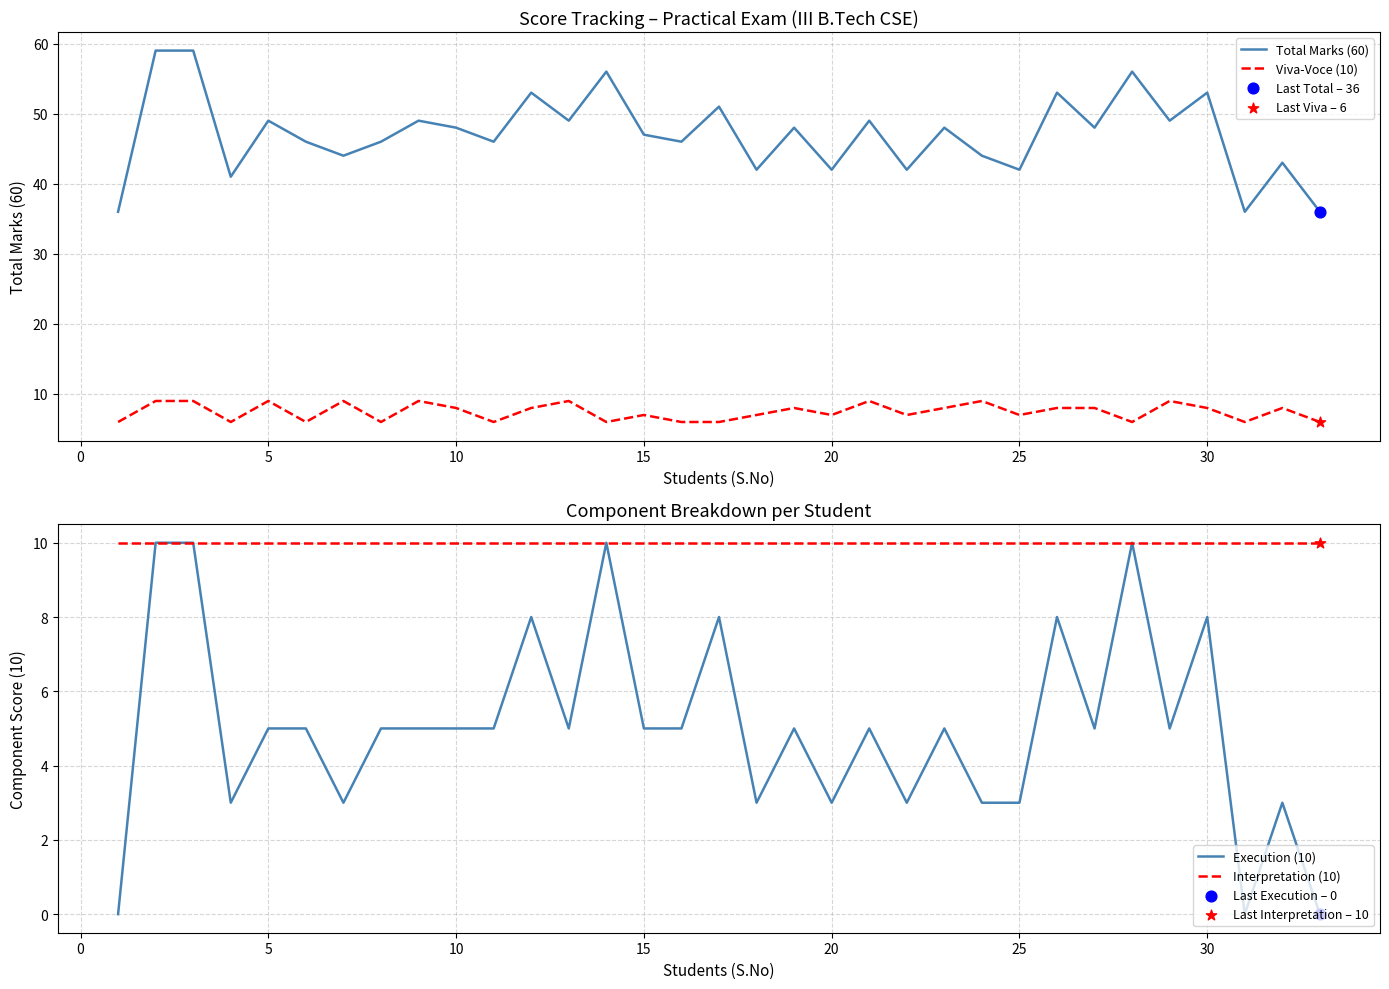

At how many categories does at least one series exceed 55?

4